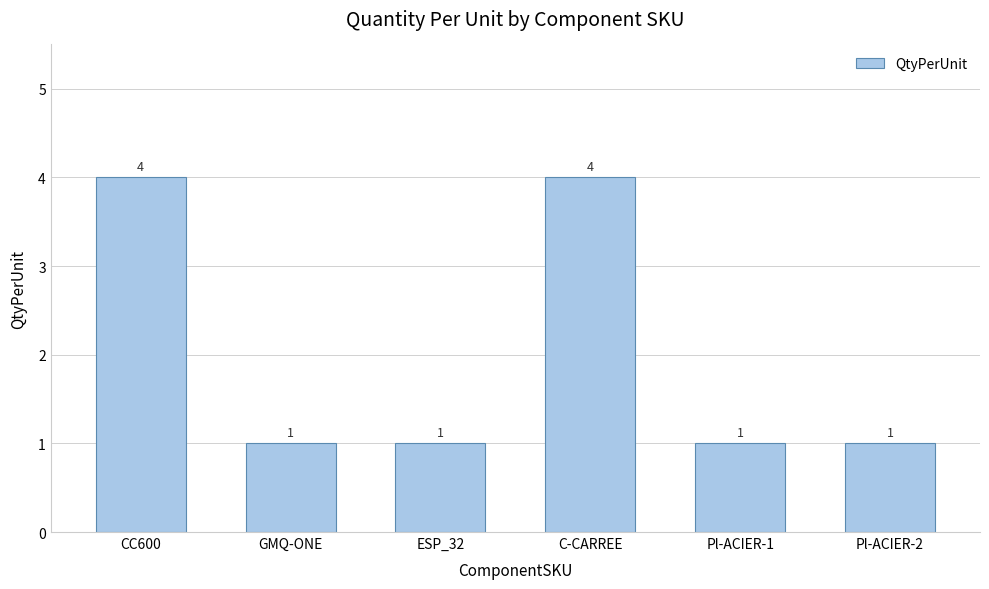

What is the difference between the values at ESP_32 and CC600?

3